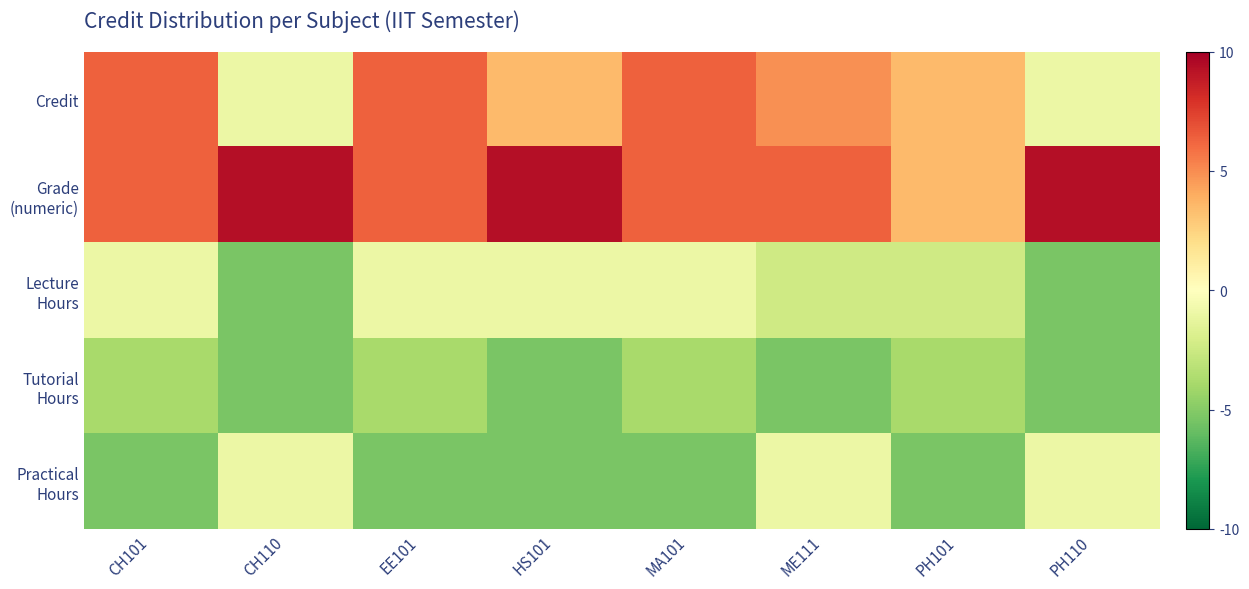

Which category has the lowest value across all series?

CH110